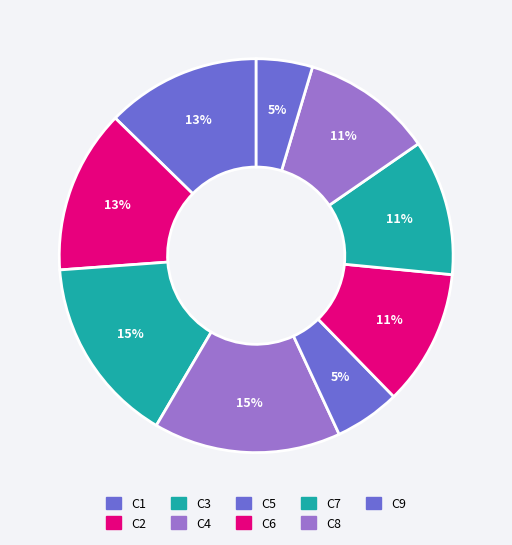

How many segments does this pie chart have?

9